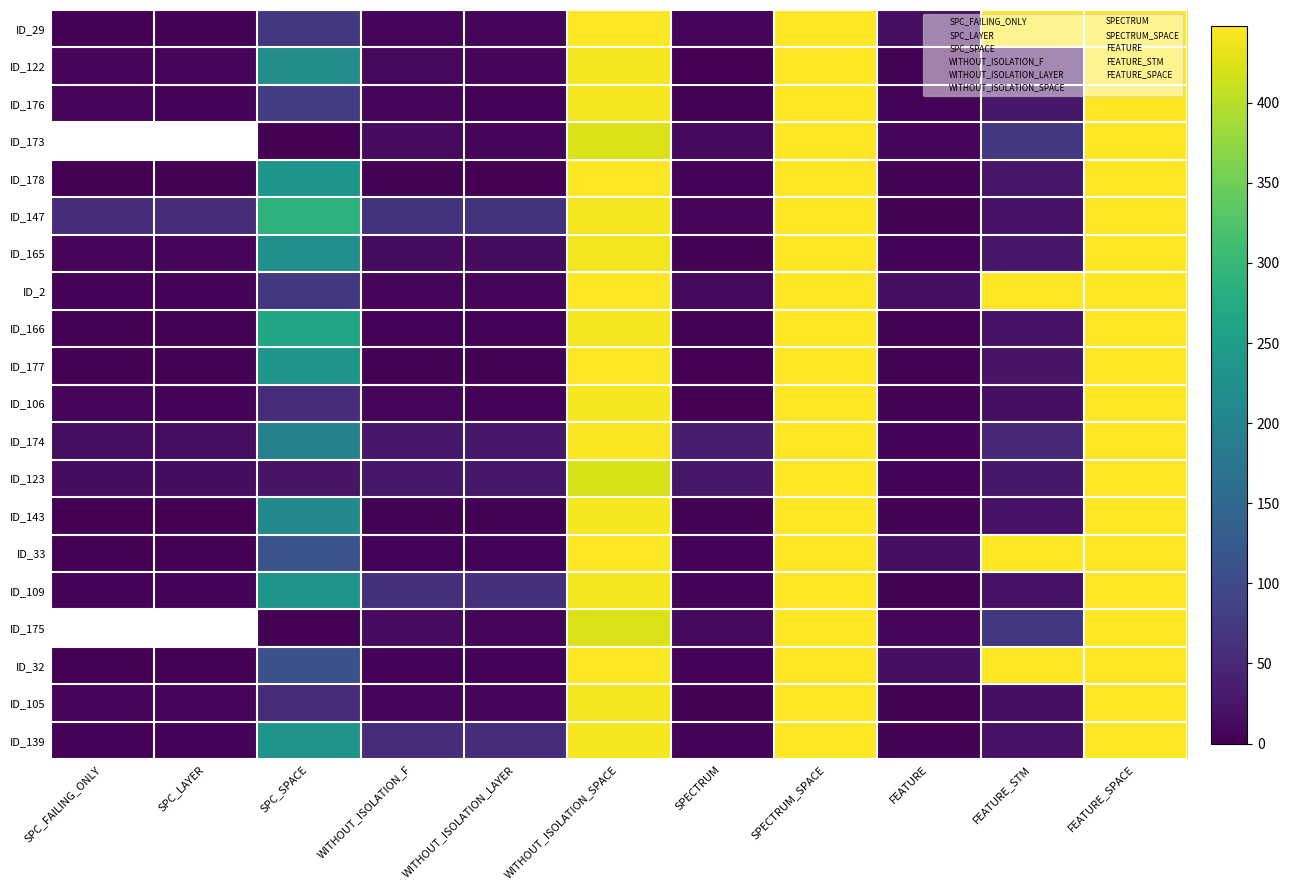

How many distinct data groups are displayed?

20